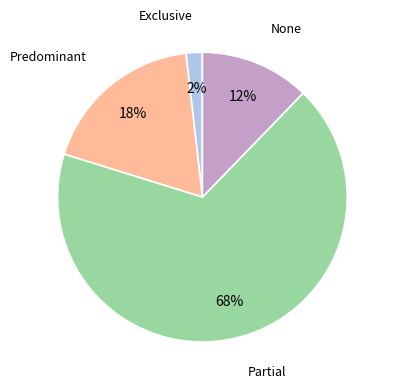

To the nearest percent, what is the average slice percentage?

25%